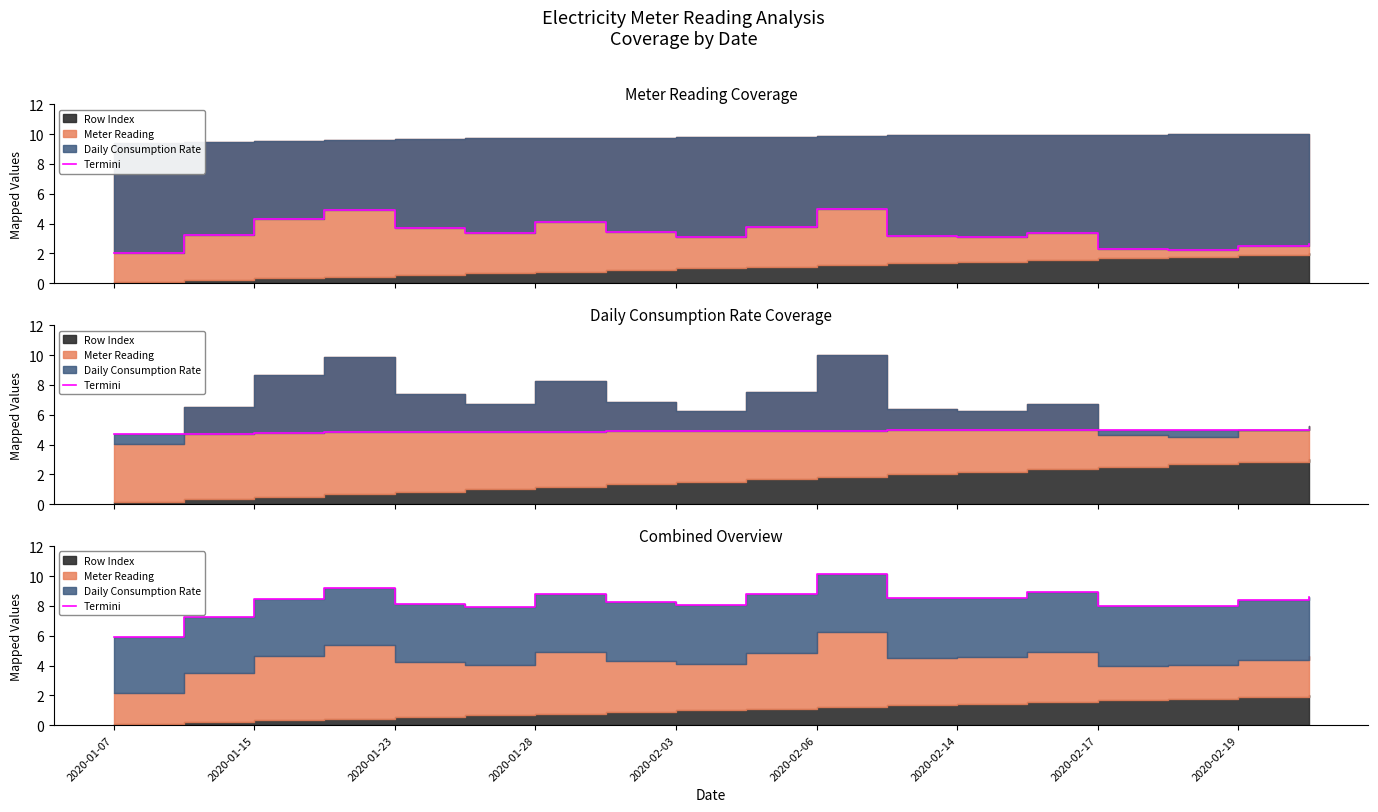

Reading left to right, list all the values displayed in this chart.

5.9	7.3	8.5	9.2	8.1	7.9	8.8	8.2	8.0	8.8	10.2	8.5	8.5	8.9	8.0	8.0	8.4	8.6